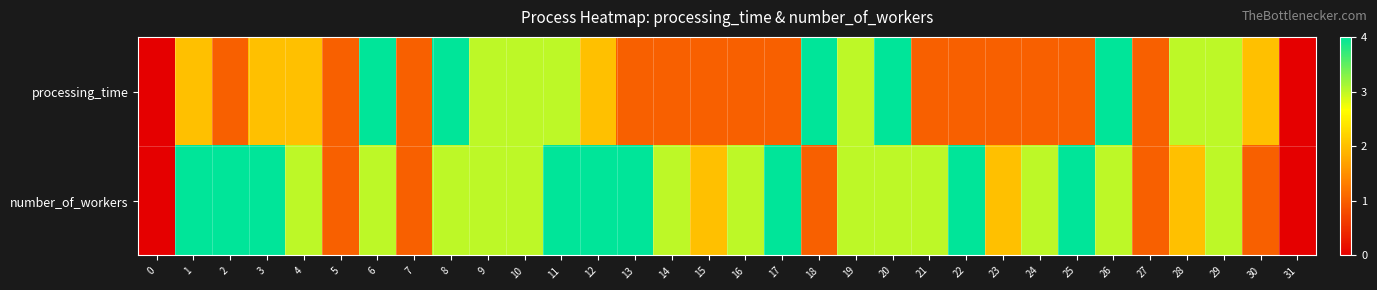

Reading left to right, transcribe all the data shown in this chart.

processing_time: 0=0	1=2	2=1	3=2	4=2	5=1	6=4	7=1	8=4	9=3	10=3	11=3	12=2	13=1	14=1	15=1	16=1	17=1	18=4	19=3	20=4	21=1	22=1	23=1	24=1	25=1	26=4	27=1	28=3	29=3	30=2	31=0
number_of_workers: 0=0	1=4	2=4	3=4	4=3	5=1	6=3	7=1	8=3	9=3	10=3	11=4	12=4	13=4	14=3	15=2	16=3	17=4	18=1	19=3	20=3	21=3	22=4	23=2	24=3	25=4	26=3	27=1	28=2	29=3	30=1	31=0